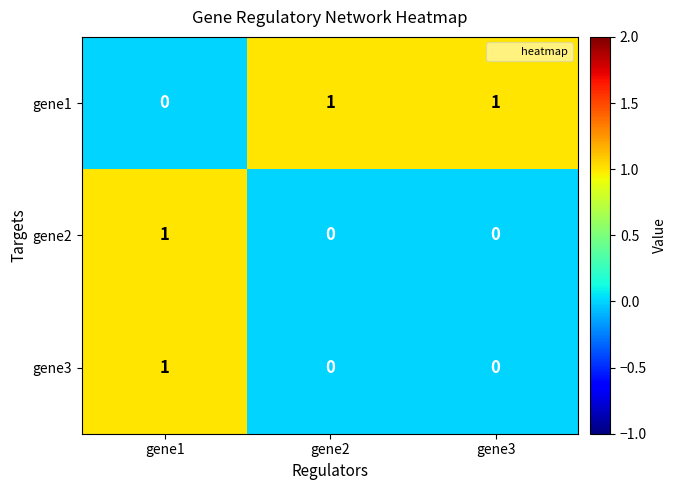

How many values in gene2 are above zero?

1